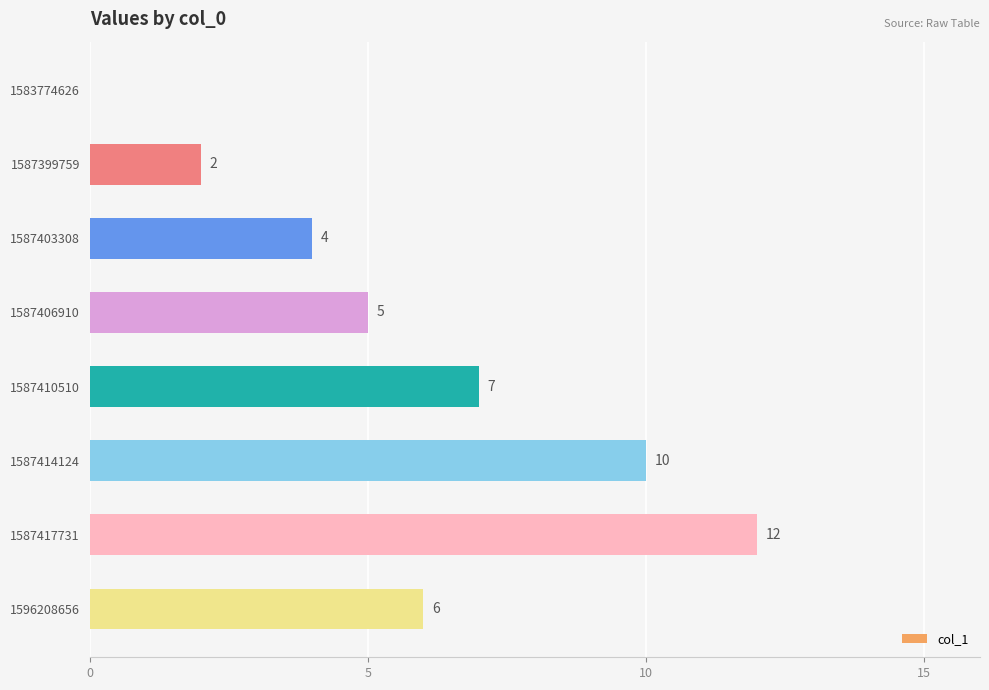

What is the sum of the values at 1587417731 and 1583774626?

12